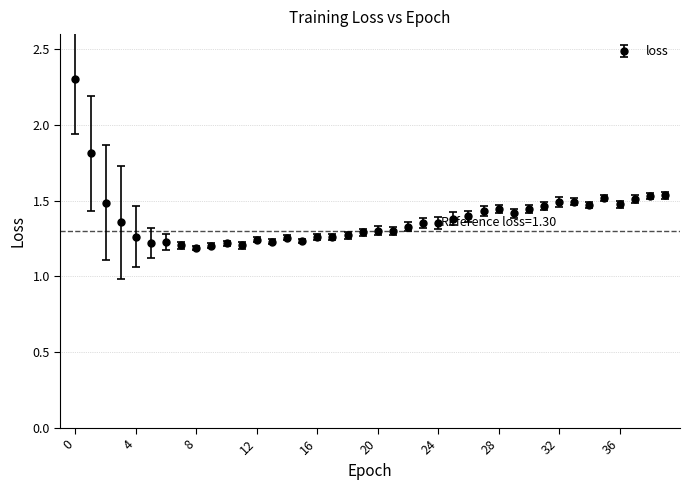

What is the greatest value displayed?

2.3